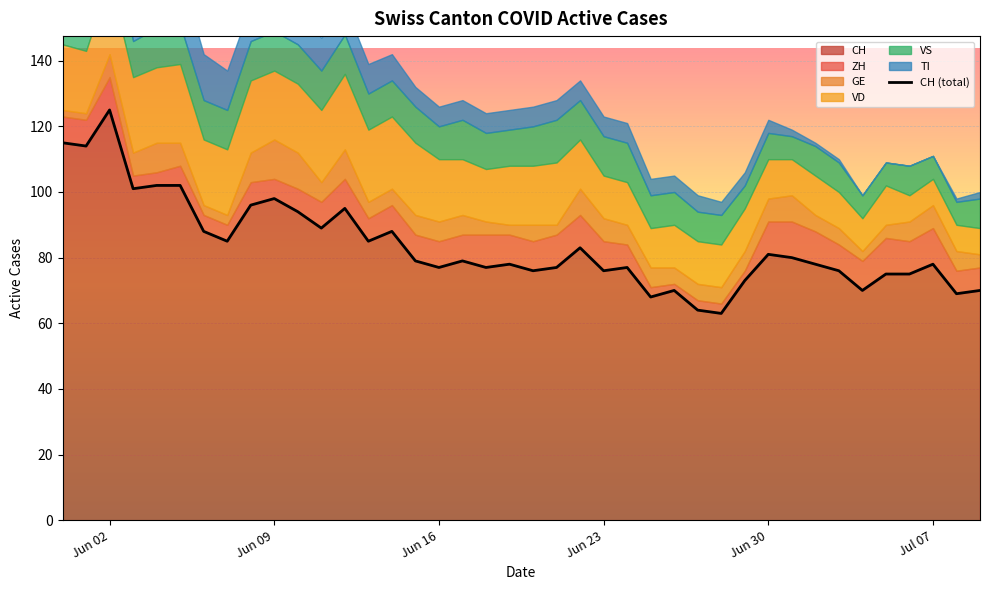

In VD, how many points are lower than both neighbors (excluding endpoints)?

5